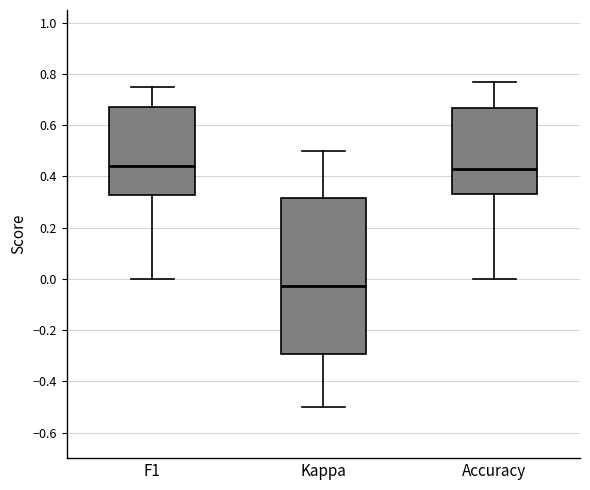

Reading left to right, transcribe this box plot: for each box, give where its median line is, the range the box spans, and where its two whiskers end, as read against the y-axis. The values are not printed on the chart, so give them approximately, as read against the axis.

F1: median 0.44, box 0.32 to 0.68, whiskers 0.00 to 0.76
Kappa: median -0.02, box -0.30 to 0.32, whiskers -0.50 to 0.50
Accuracy: median 0.42, box 0.34 to 0.66, whiskers 0.00 to 0.76